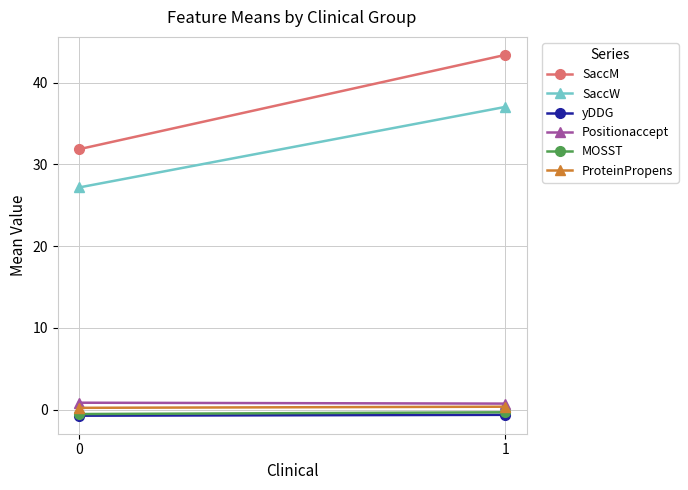

What is the sum of the yDDG values at 1 and 0?

-1.4